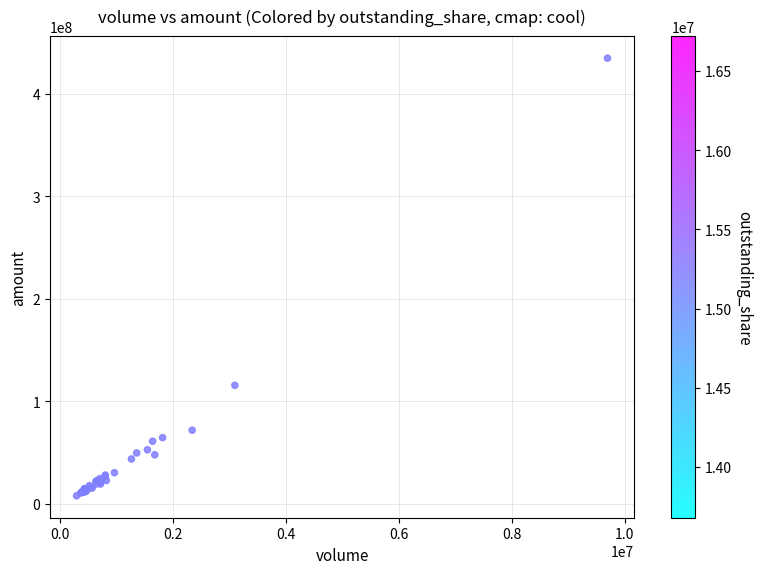

What Y value in the scatter plot is closest to 221262694?

115525479